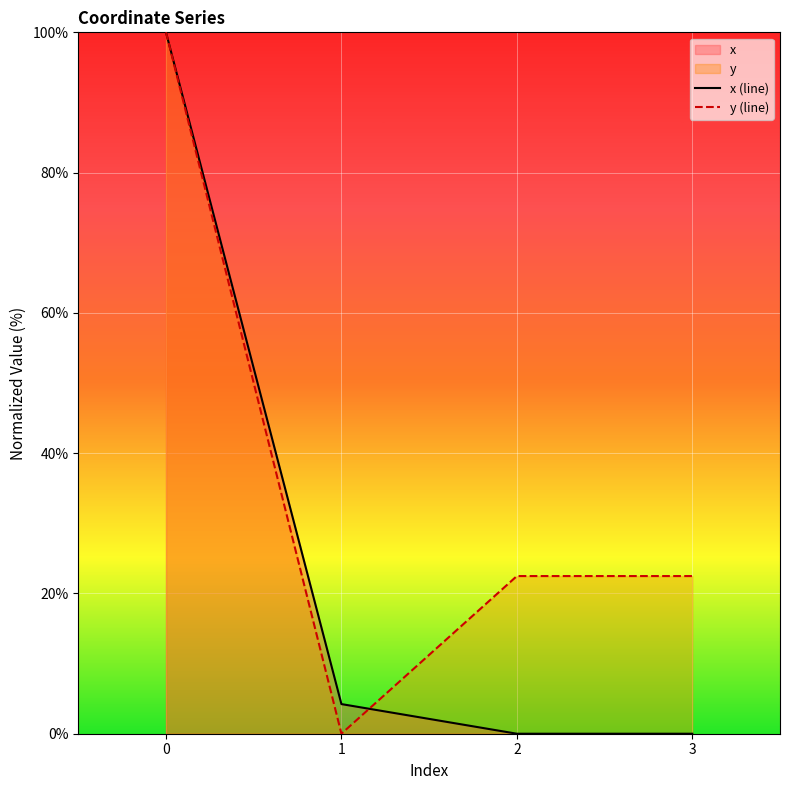

The x (line) series shows 48.7 at 2. True or false?

False